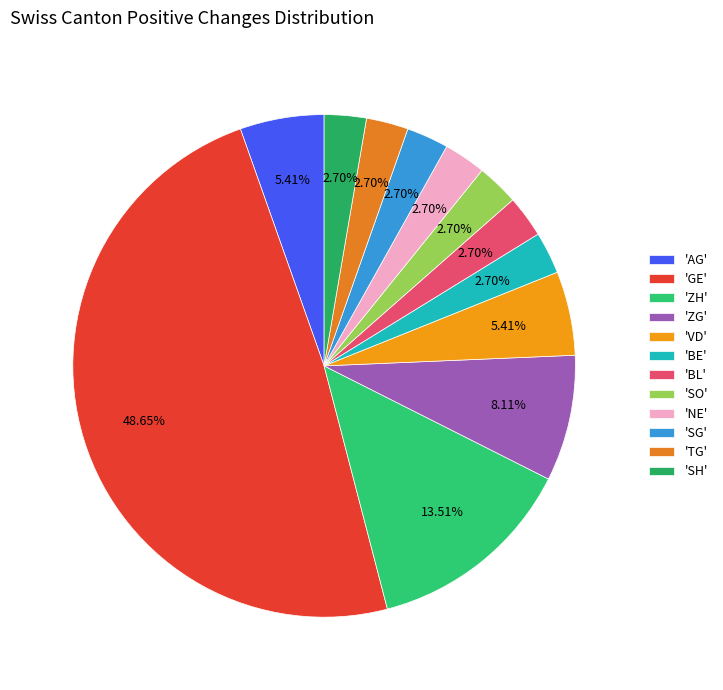

How many segments does this pie chart have?

12